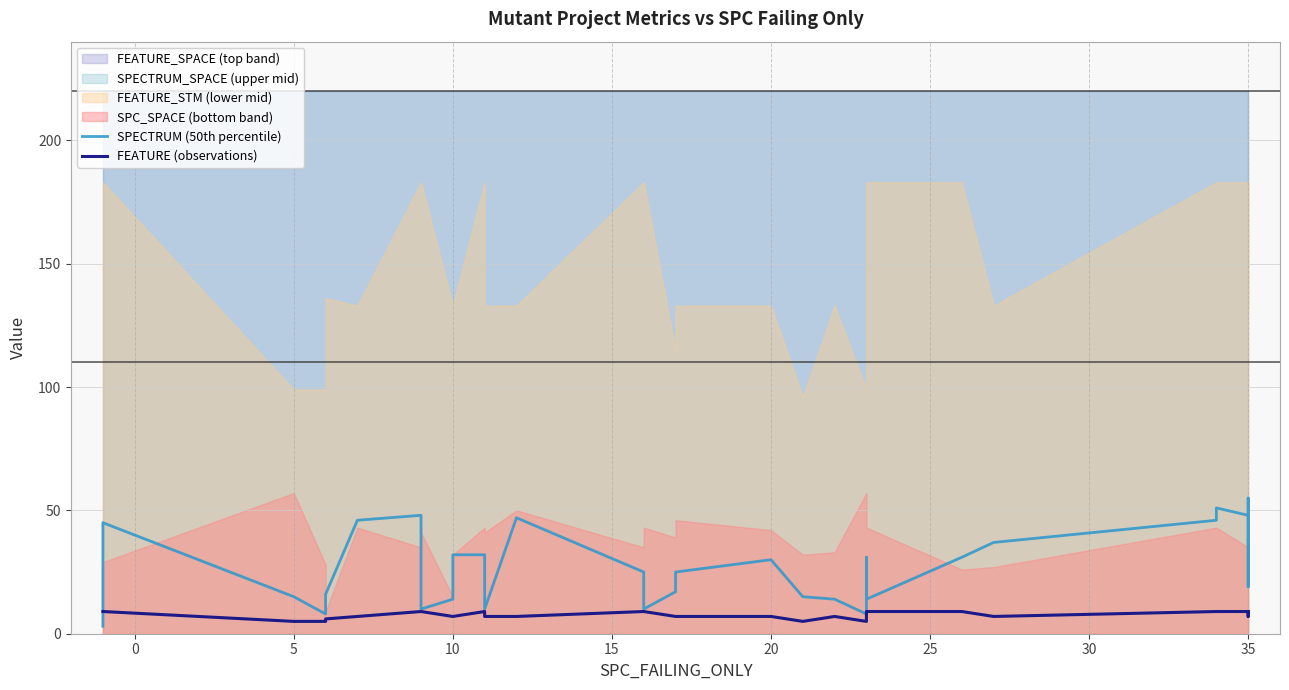

Reading left to right, what are all the values shown in this chart?

SPECTRUM (50th percentile): 3	45	15	8	16	46	48	24	10	14	14	32	32	10	47	25	10	17	24	25	30	15	14	8	31	14	31	37	46	51	48	55	19	47
FEATURE (observations): 9	9	5	5	6	7	9	9	9	7	7	7	9	7	7	9	9	7	7	7	7	5	7	5	9	9	9	7	9	9	9	7	9	9